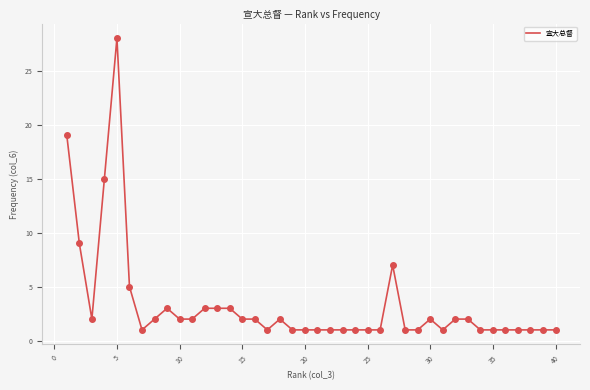

What is the greatest value displayed?

28